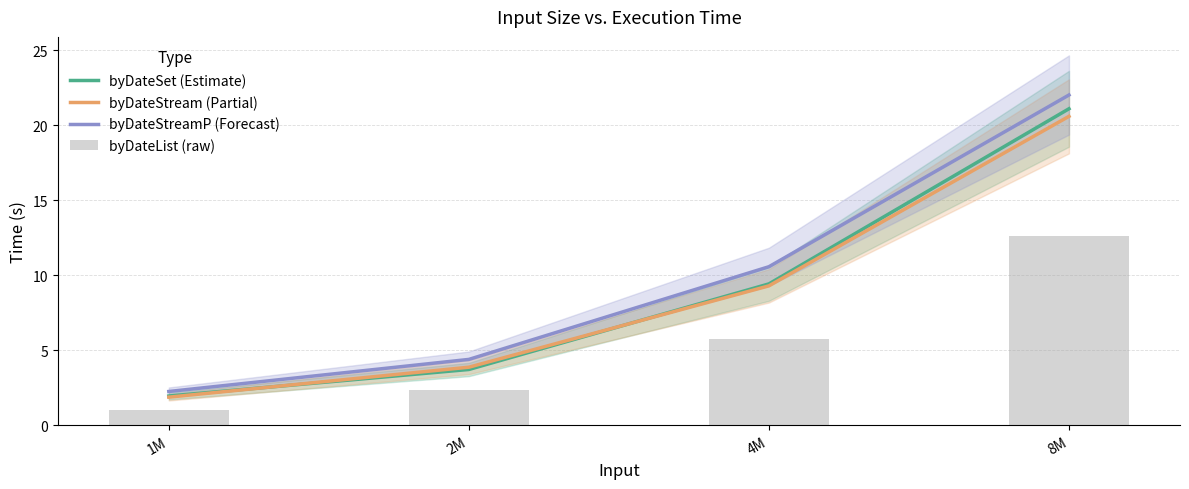

True or false: byDateStreamP (Forecast) has a value of 22.0 at 8M.

True